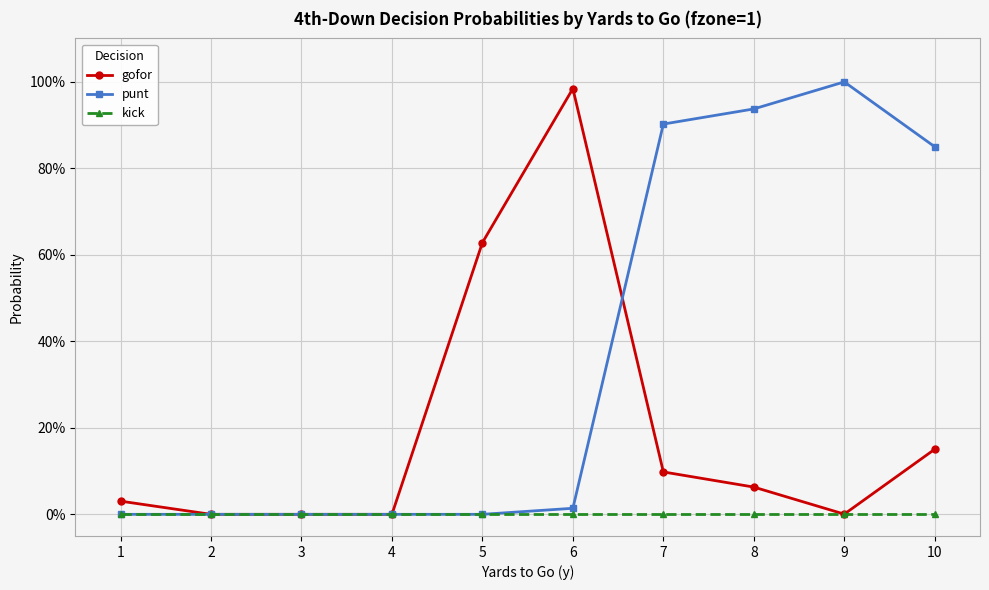

True or false: gofor has a value of 0.6 at 2.

False